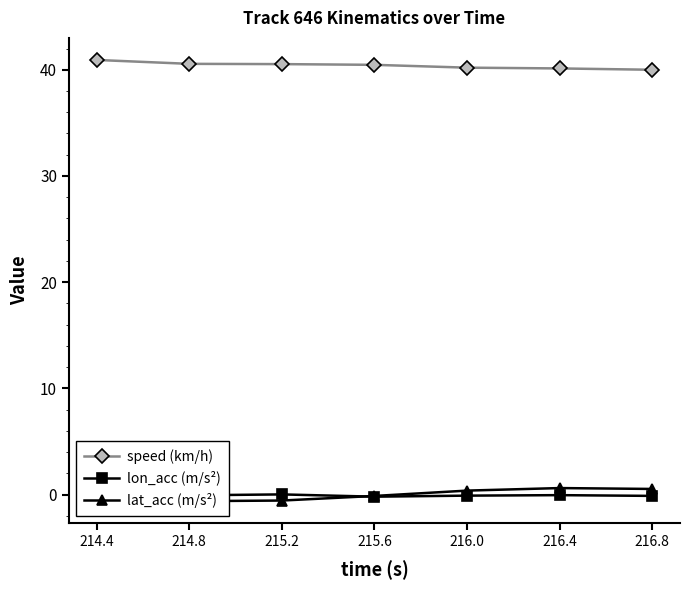

Which has a higher value, 216.8 or 214.8?

214.8